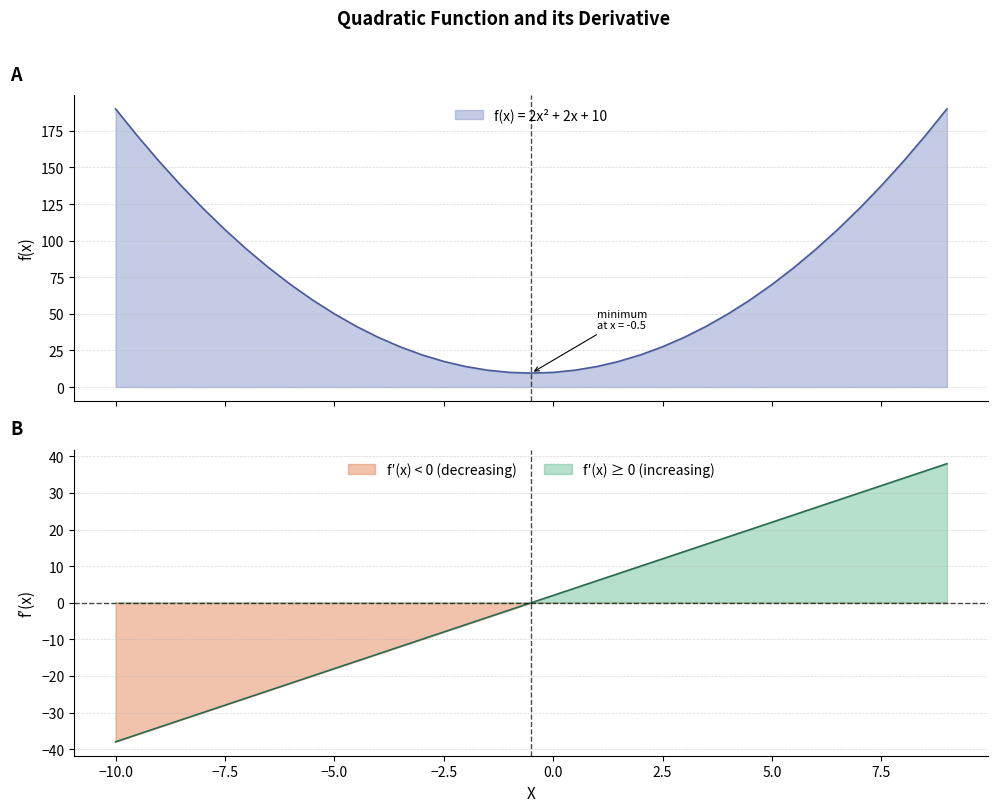

How many data points in f(x) = 2x² + 2x + 10 are above 59?

20